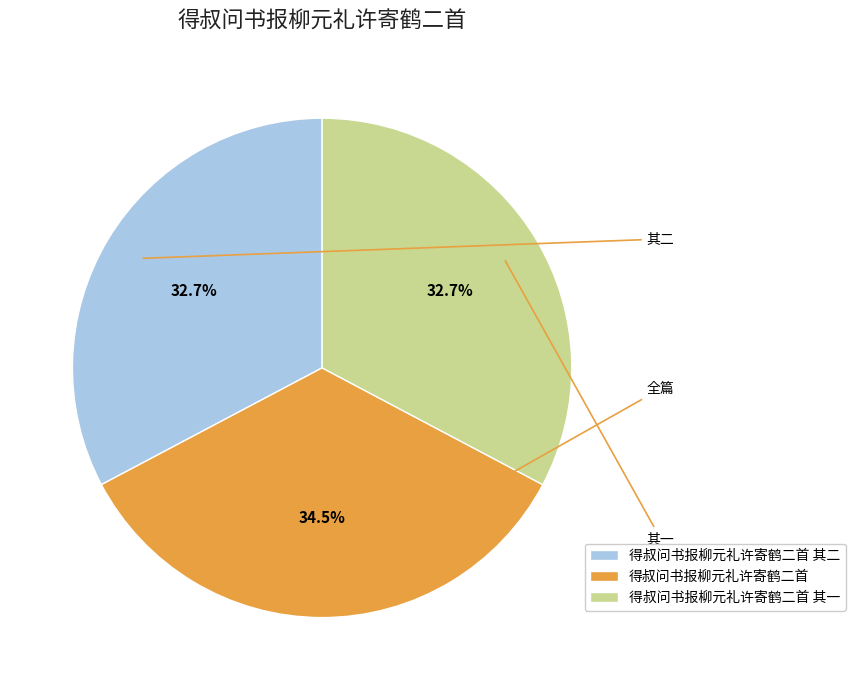

Does 得叔问书报柳元礼许寄鹤二首 其二 represent more than half of the total?

No